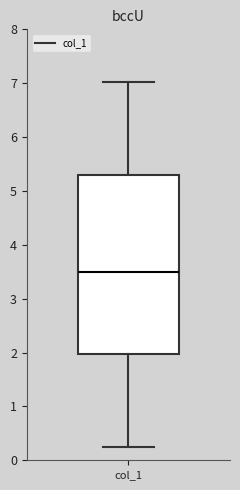

Transcribe this box plot: give where the median line is, the range the box spans, and where the two whiskers end, as read against the y-axis. The values are not printed on the chart, so give them approximately, as read against the axis.

median 3.5, box 2.0 to 5.3, whiskers 0.2 to 7.0